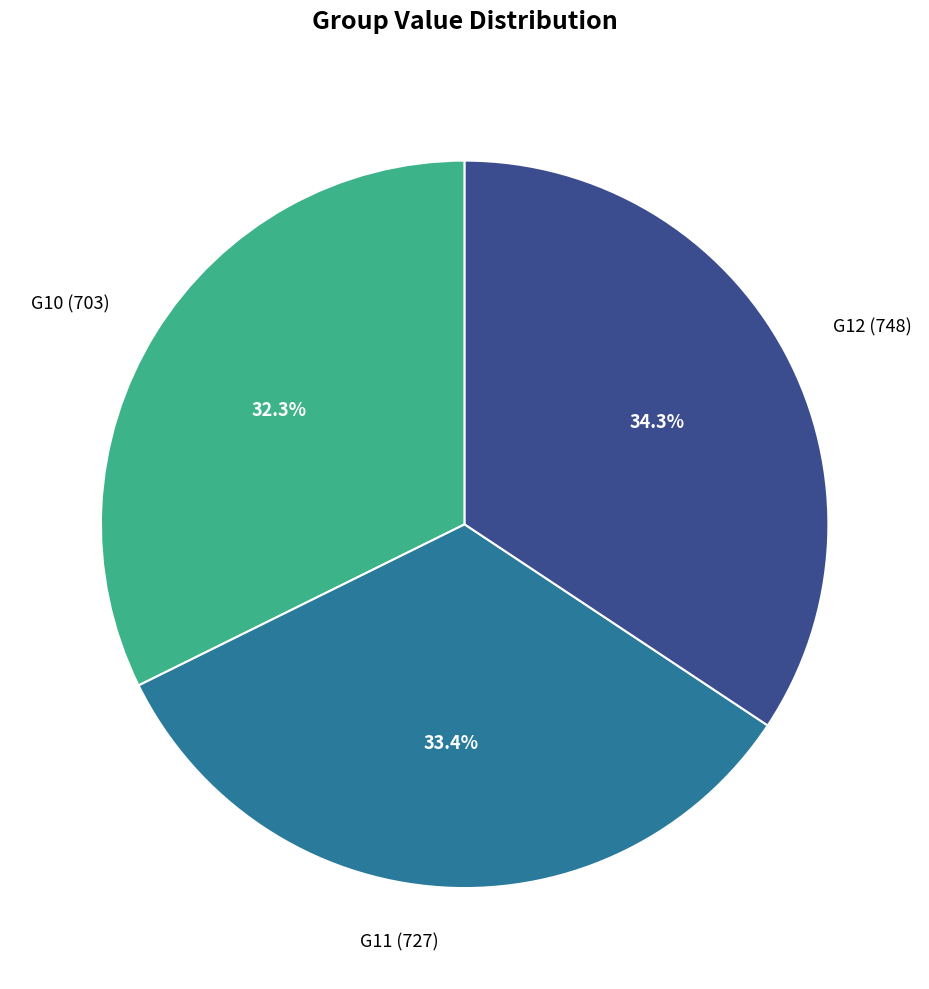

How many slices are in this pie chart?

3